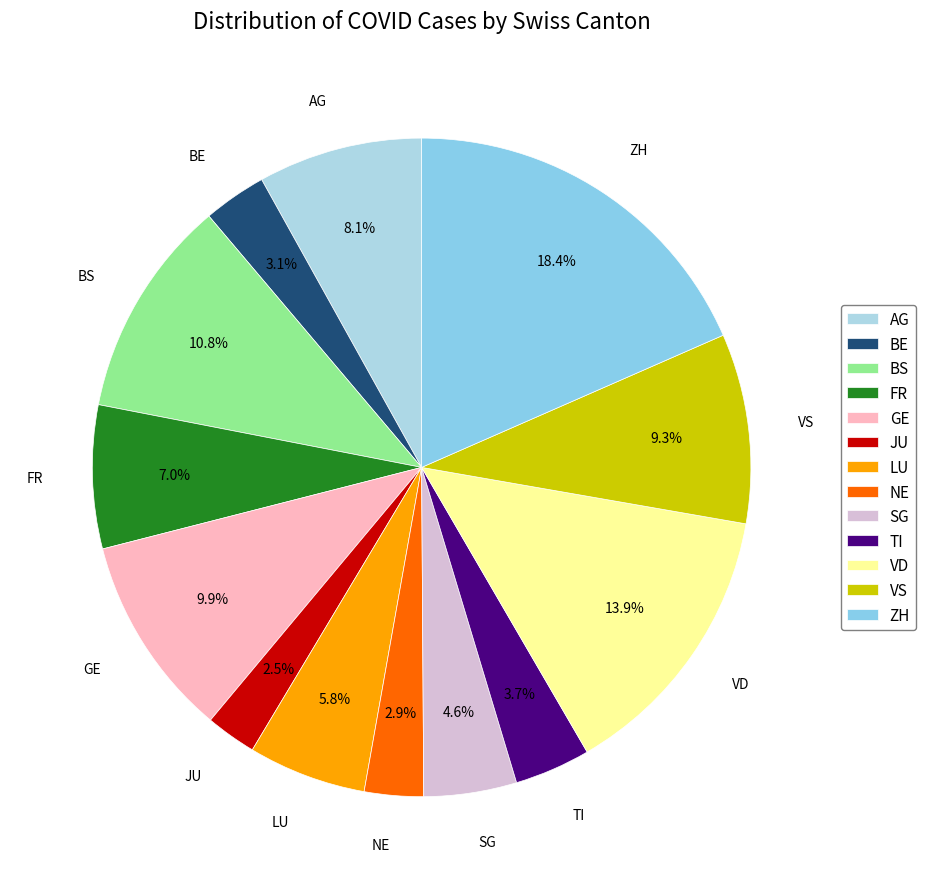

Is there any slice that represents more than half of the pie?

No